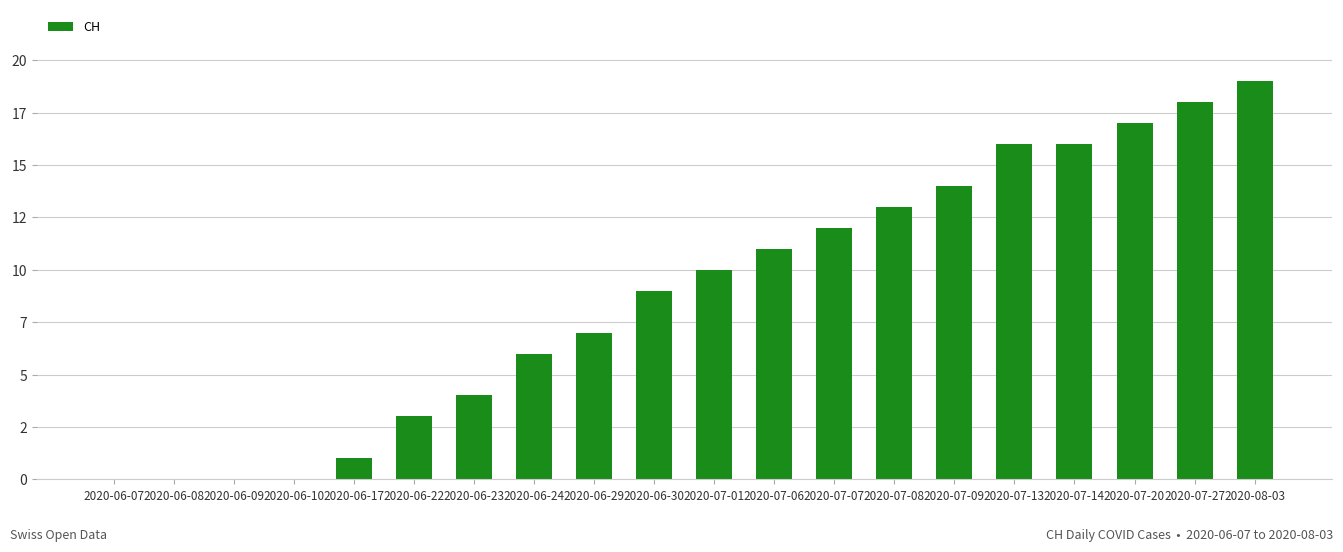

How many values exceed 10?

9